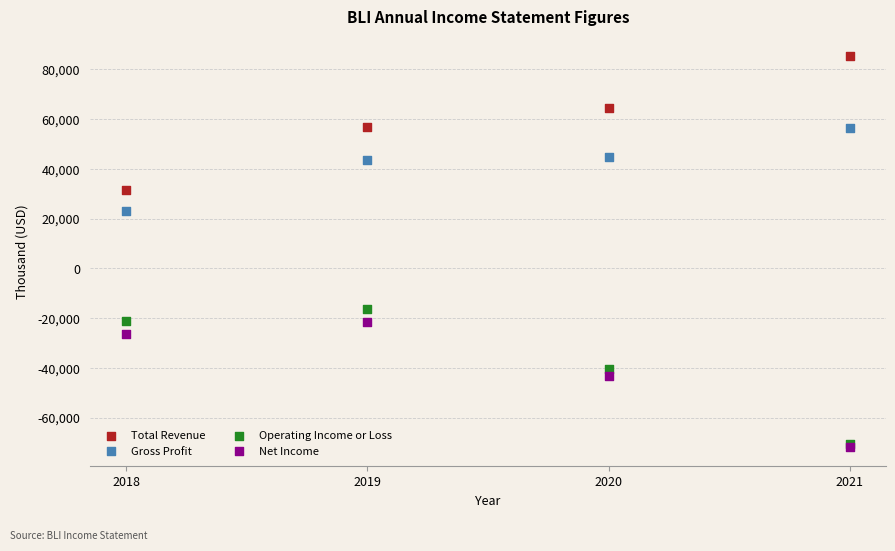

Which series contains the highest Y value?

Total Revenue